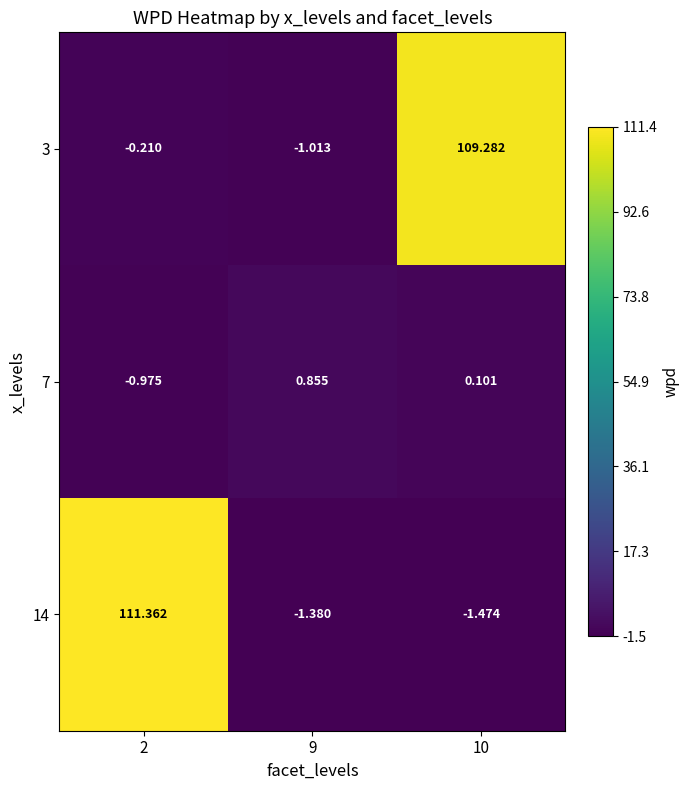

At how many categories does at least one series exceed 15?

2